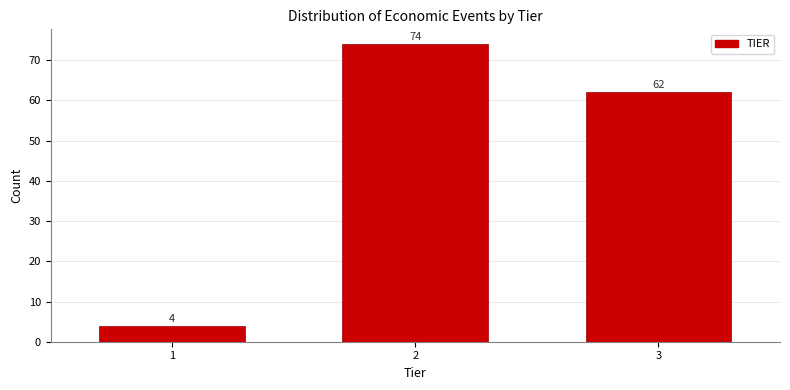

Reading right to left, list all the values displayed in this chart.

3=62	2=74	1=4